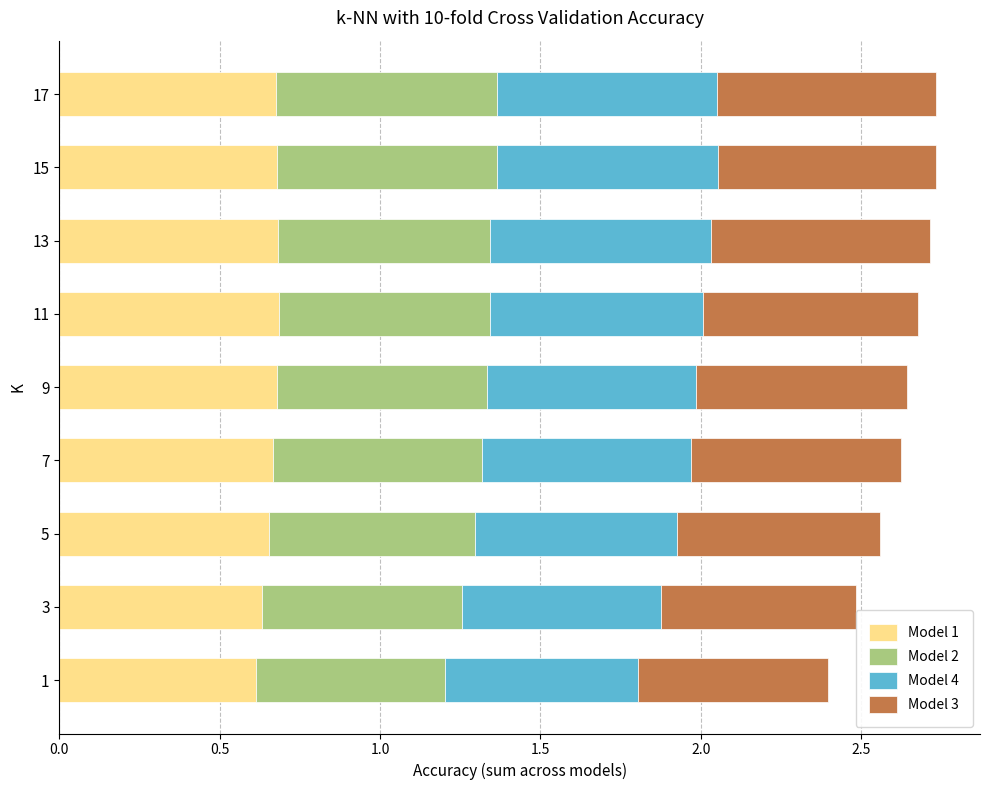

What is the total value across all series at 11?

2.7